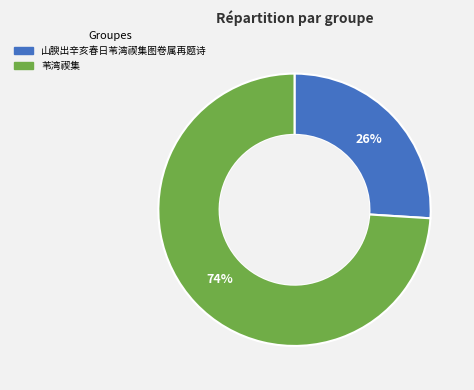

Is there a majority slice in this chart?

Yes